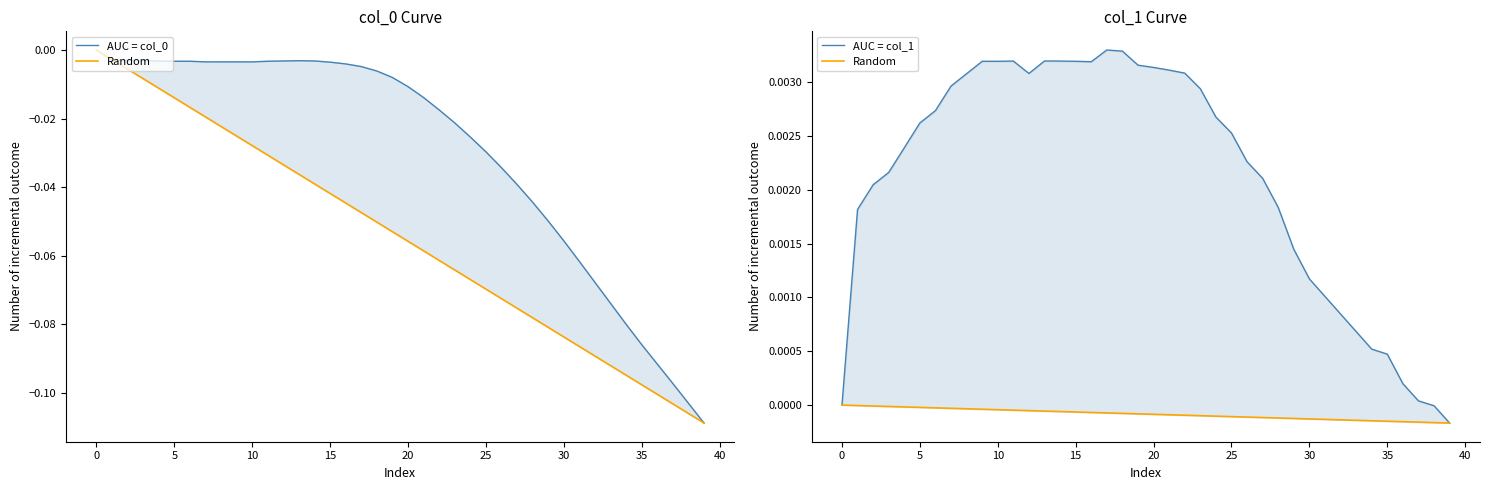

Is it true that AUC = col_0 equals -0.0 at 12?

True